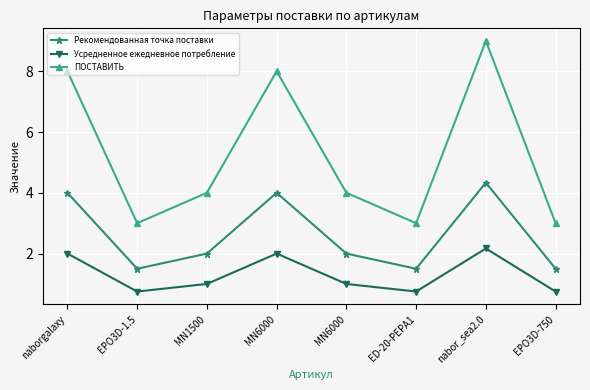

How many distinct data groups are displayed?

3